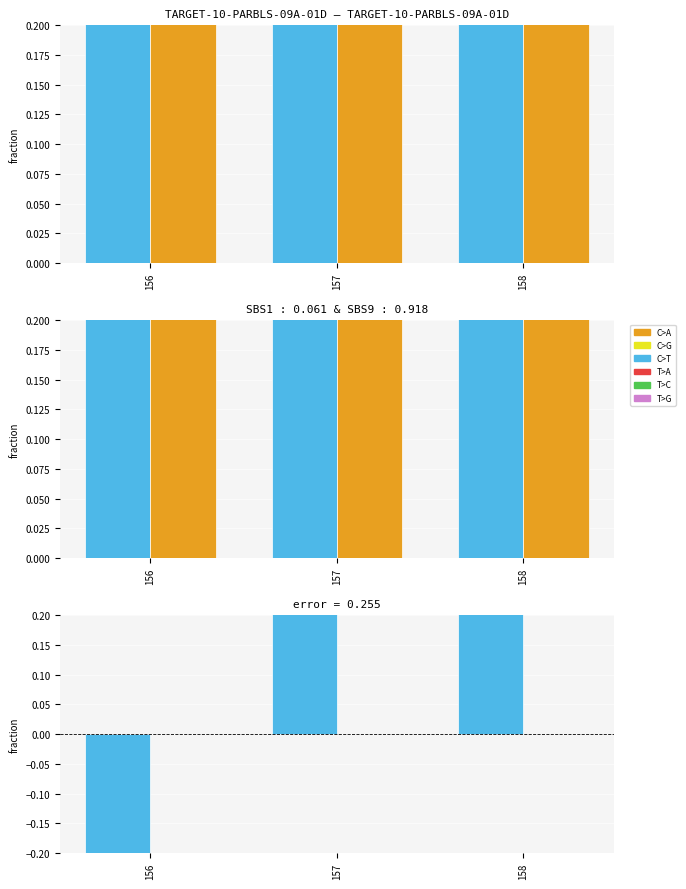

How many bars are there in each group?

2